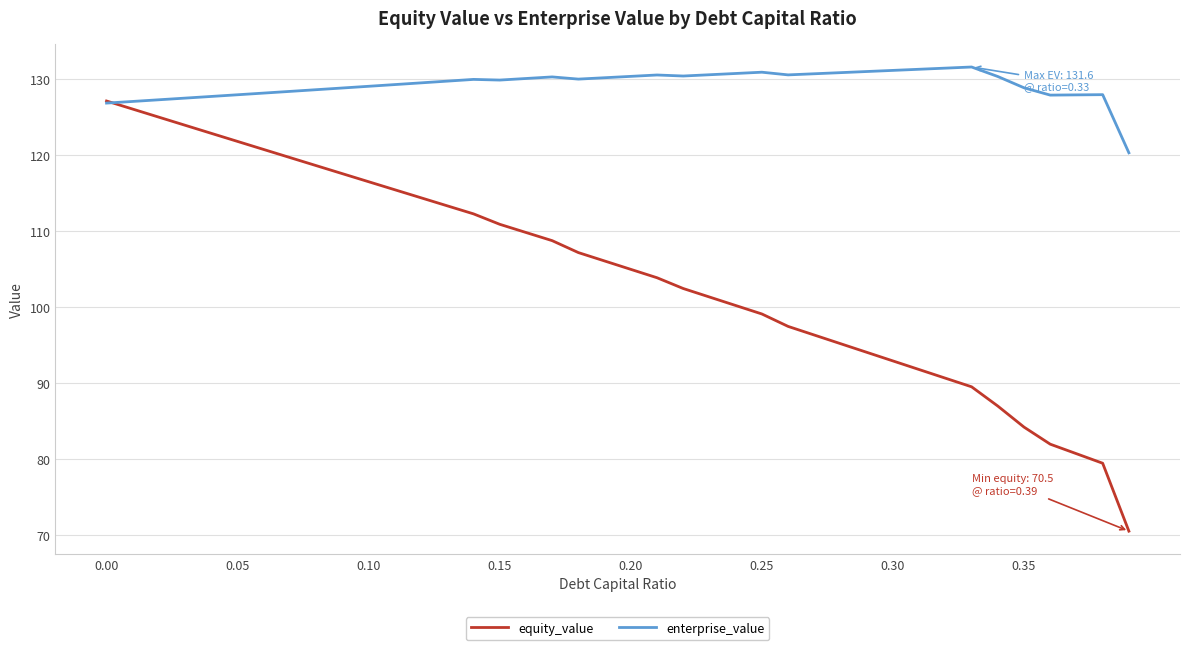

What is the maximum value shown in the chart?

131.6